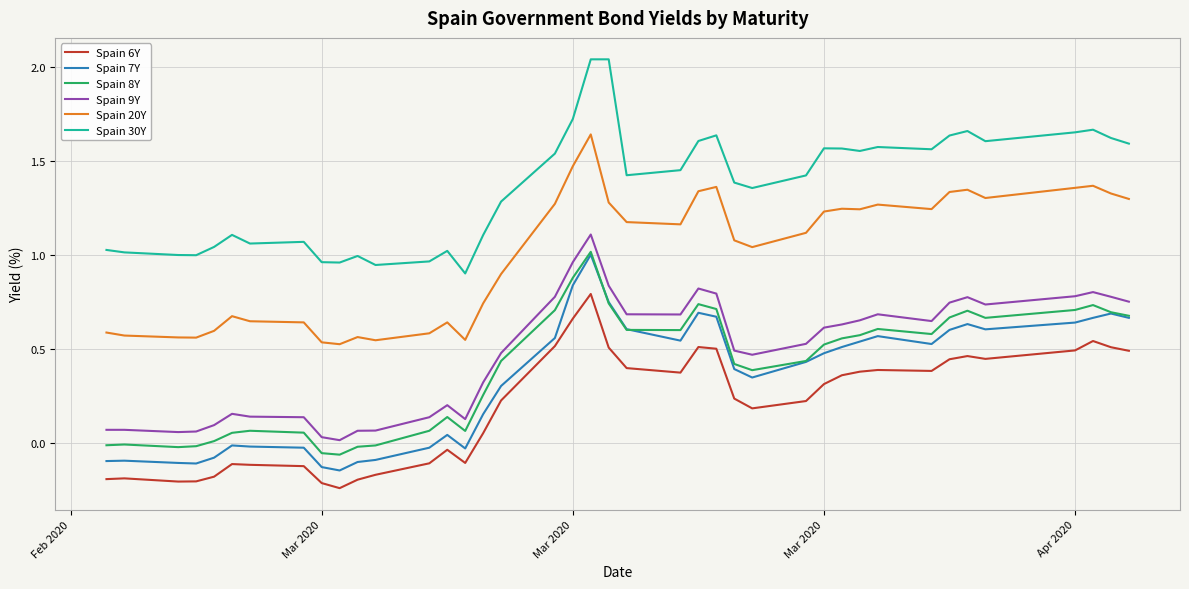

True or false: Spain 8Y and Spain 20Y cross at least once.

False